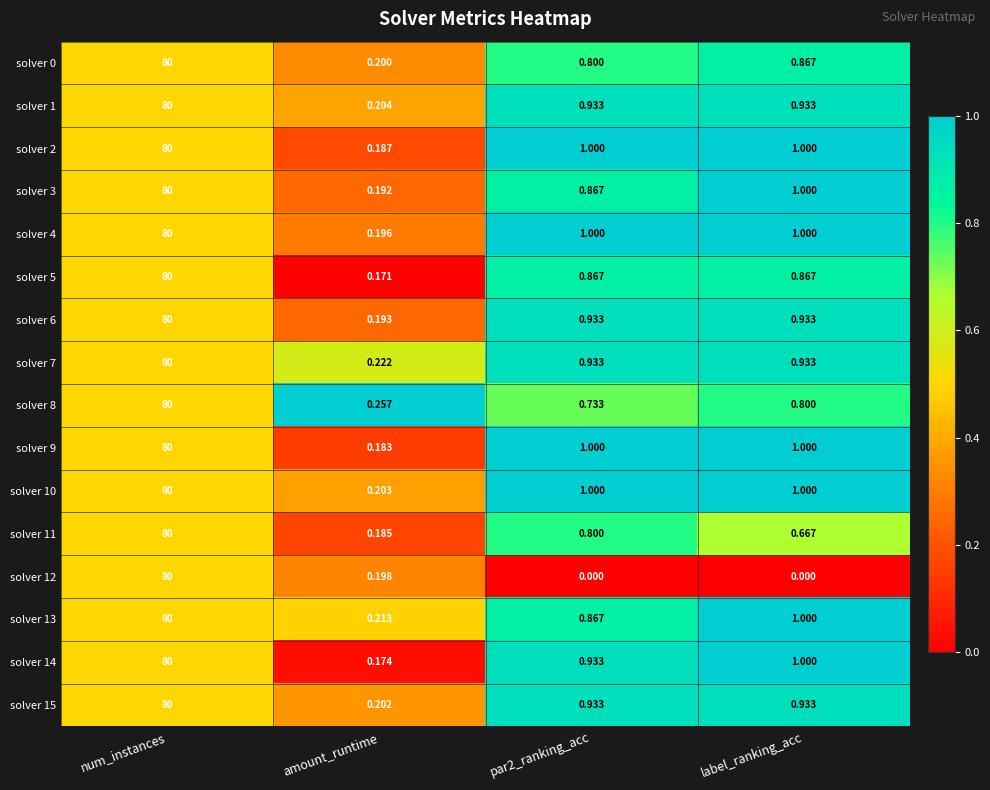

Is the value of solver 0 at amount_runtime greater than the value of solver 7 at num_instances?

No